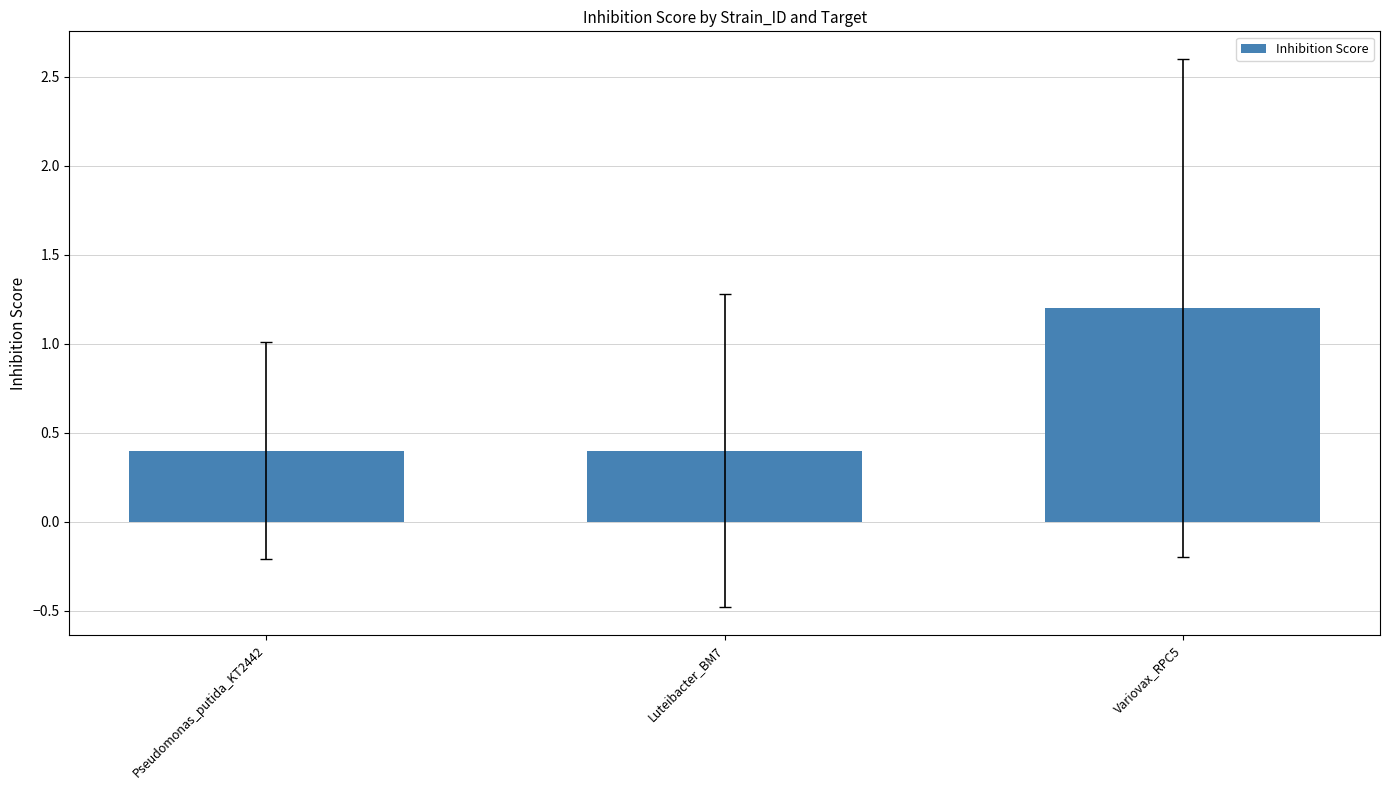

How many distinct data groups are displayed?

1